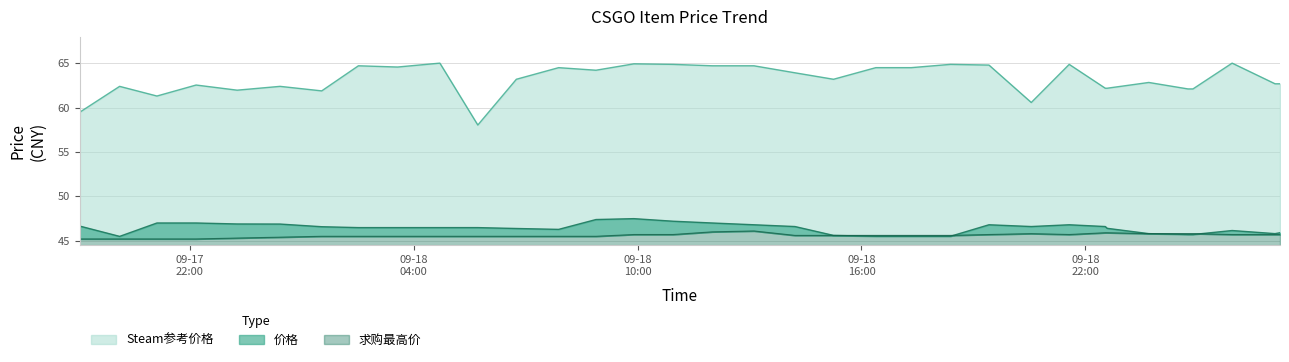

True or false: 求购最高价 has a value of 45.7 at 2023-09-19 01:56.

True